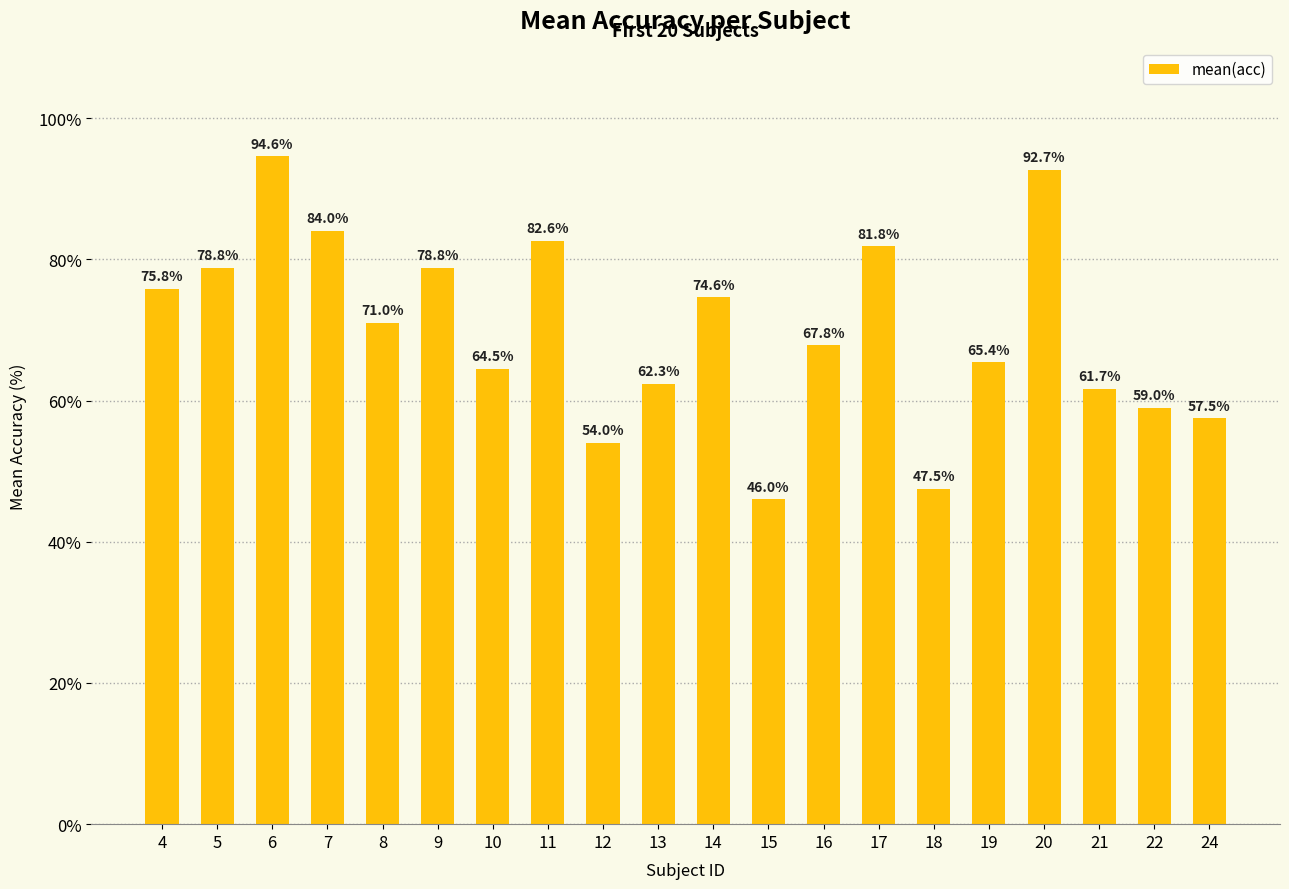

Which category has the highest value across all series?

6